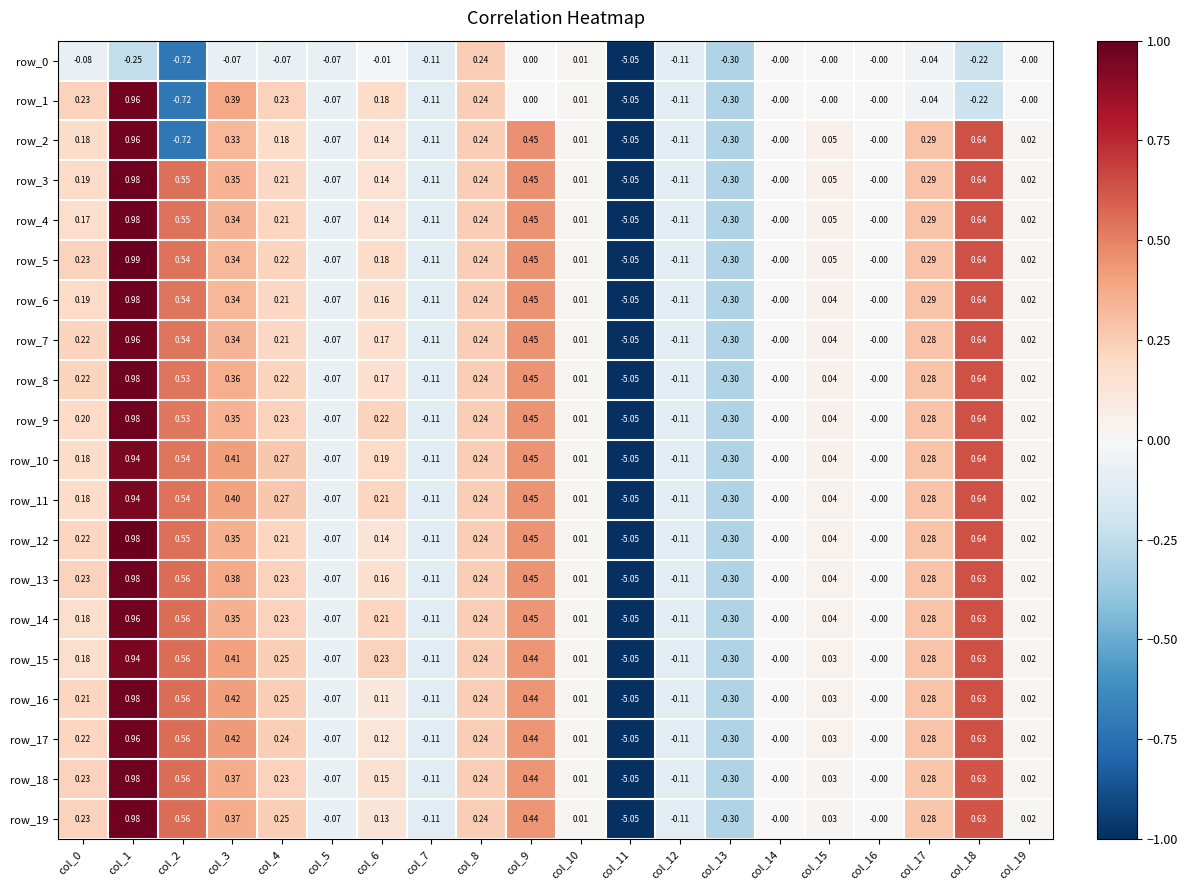

Is the value of row_15 at col_0 greater than the value of row_11 at col_18?

No